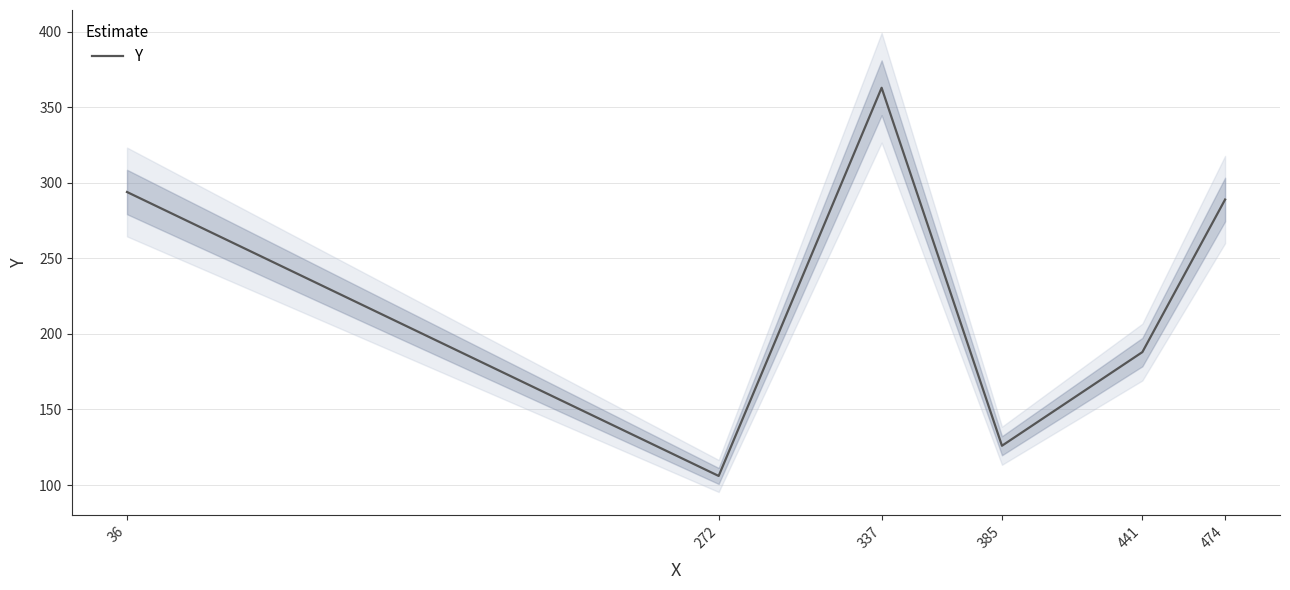

How many data points are above 289?

2